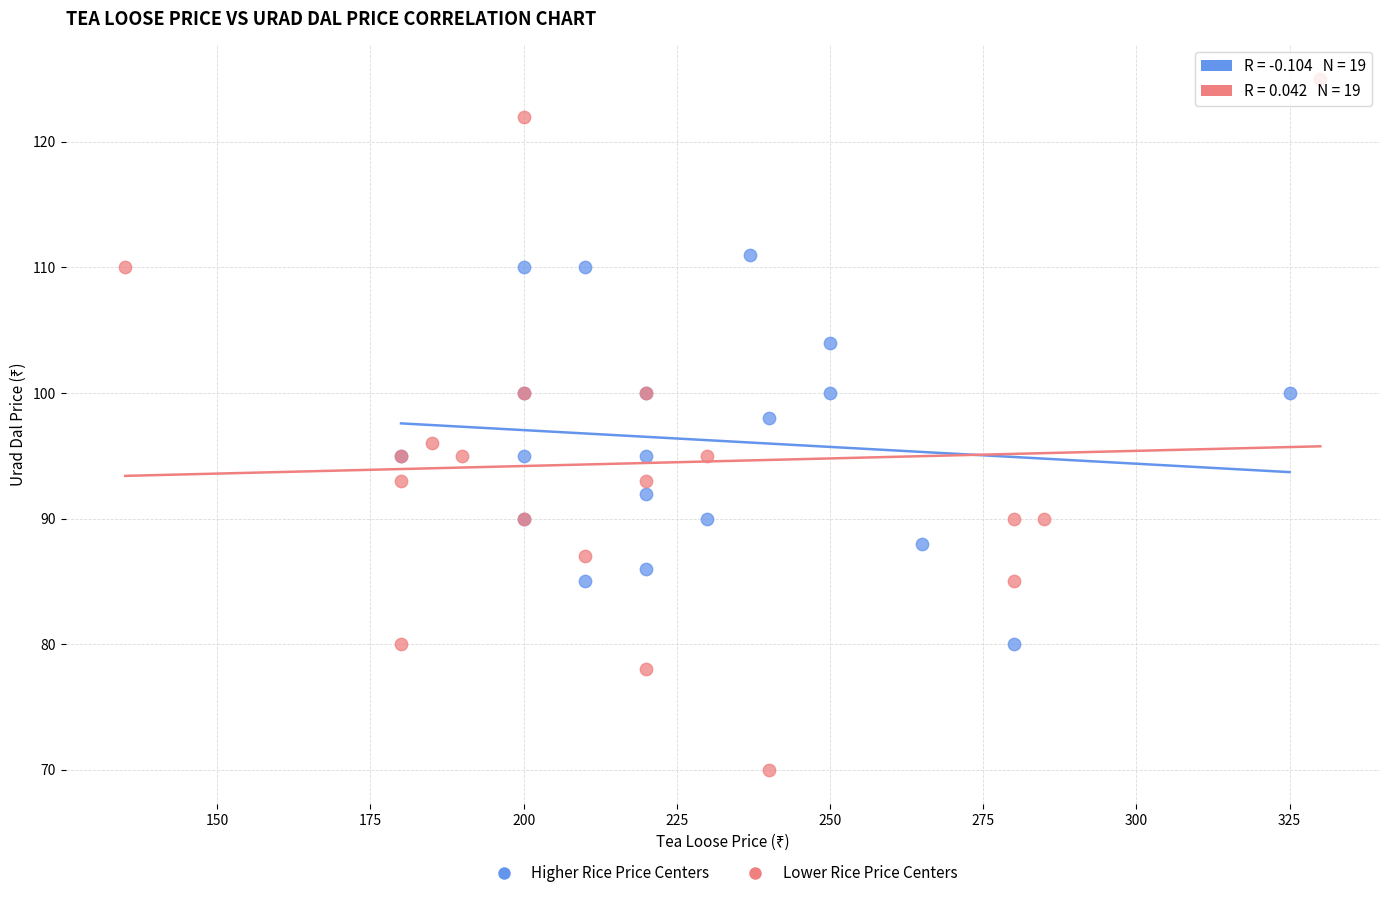

Which series has the widest spread of Y values?

Lower Rice Price Centers